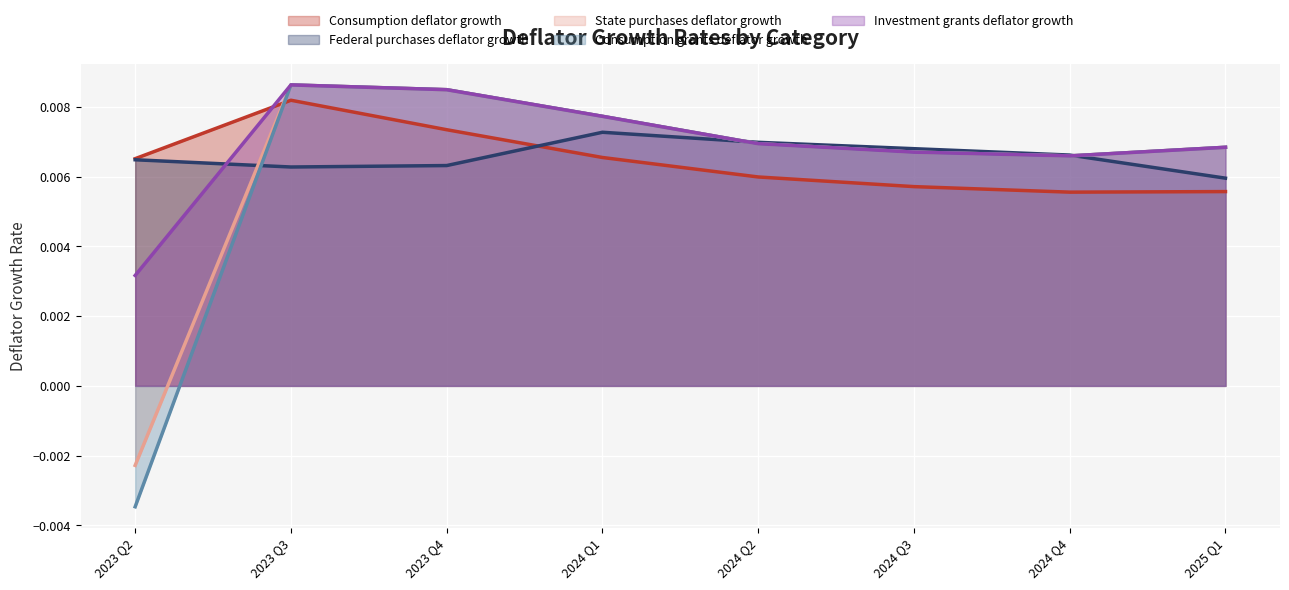

True or false: State purchases deflator growth has more than 1 points higher than both neighbors.

False